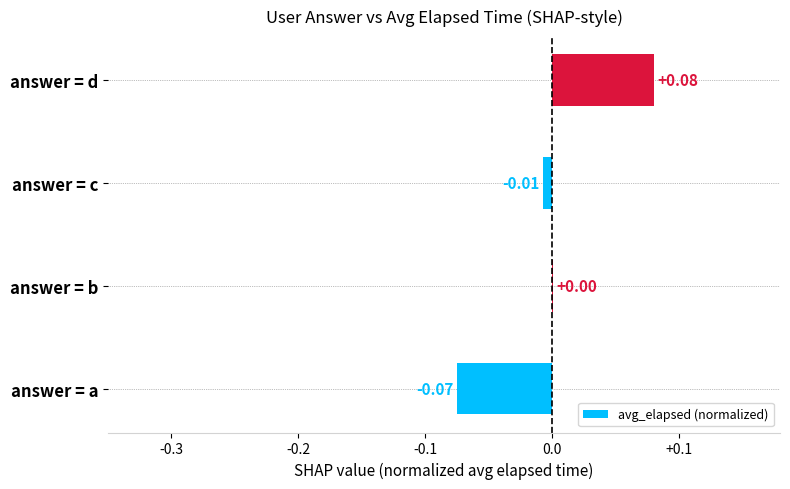

Between answer = d and answer = c, which is larger?

answer = d